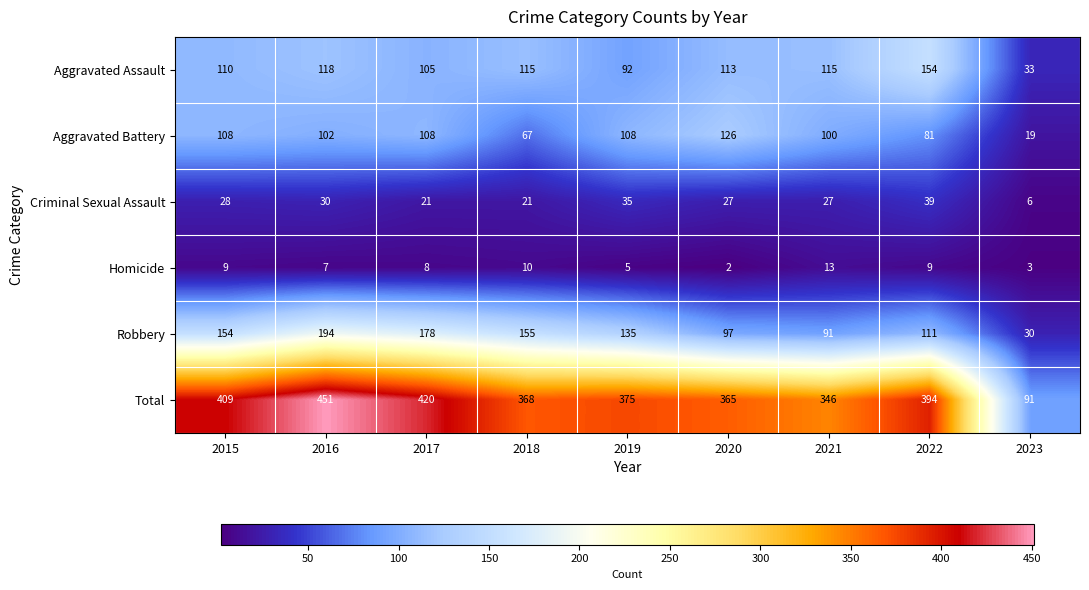

What is the total value across all series at 2019?

750